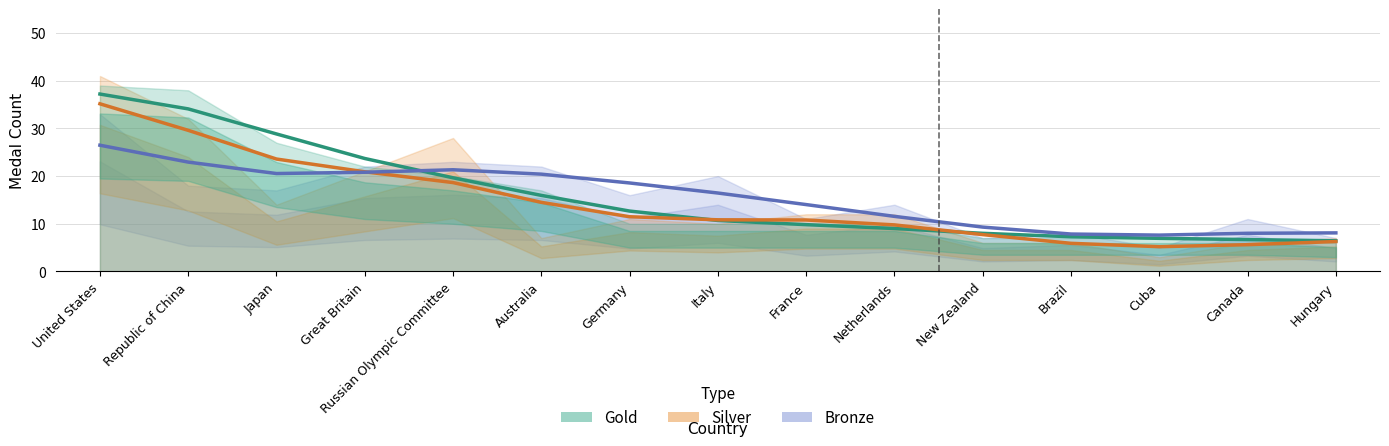

Which series has the largest total across all categories?

gold